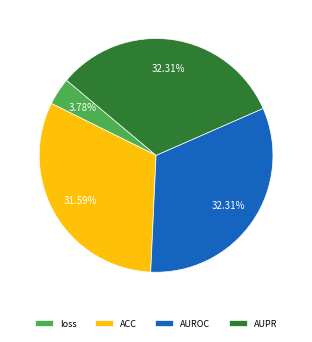

Is it true that AUROC is 27% of the pie?

False